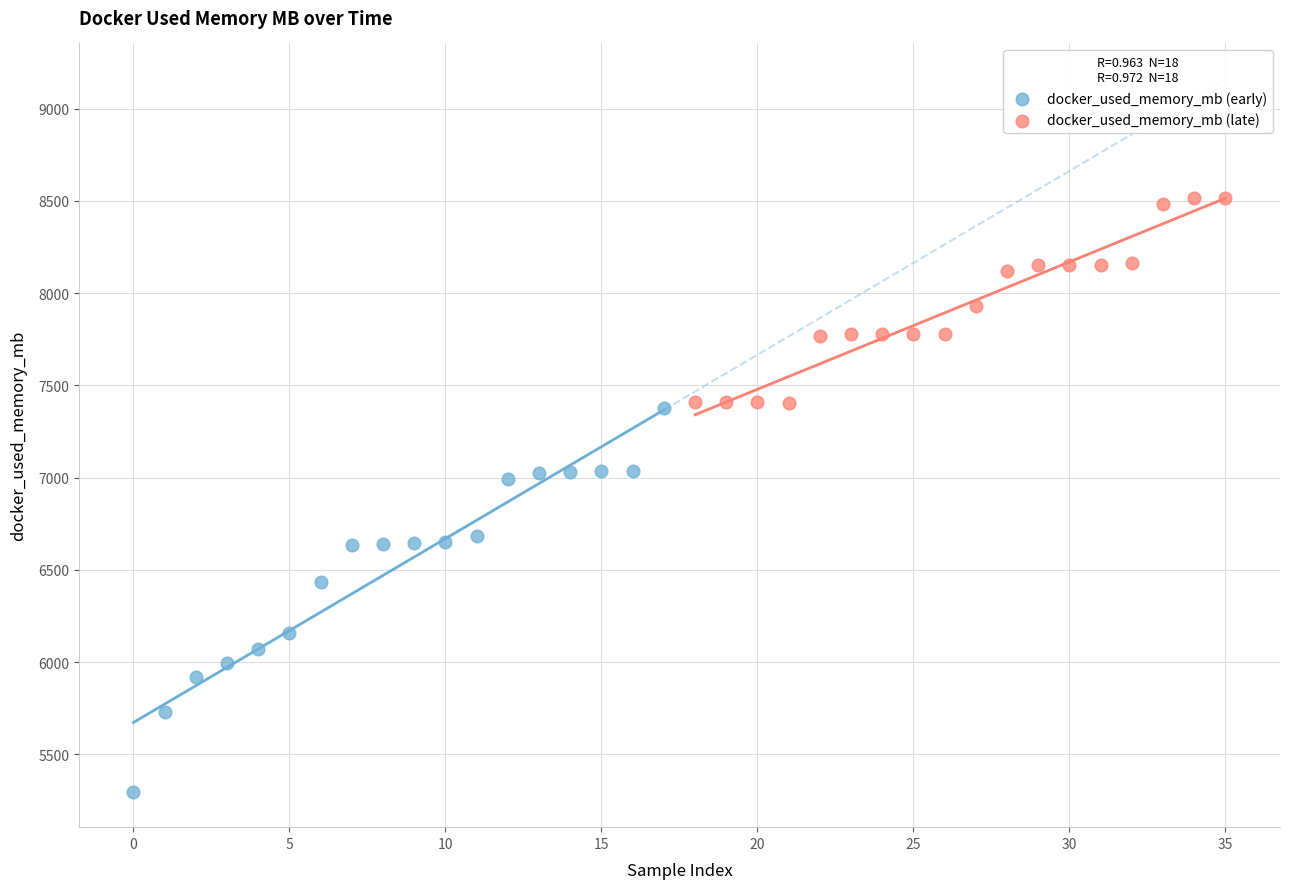

Which series contains the lowest Y value?

docker_used_memory_mb (early)